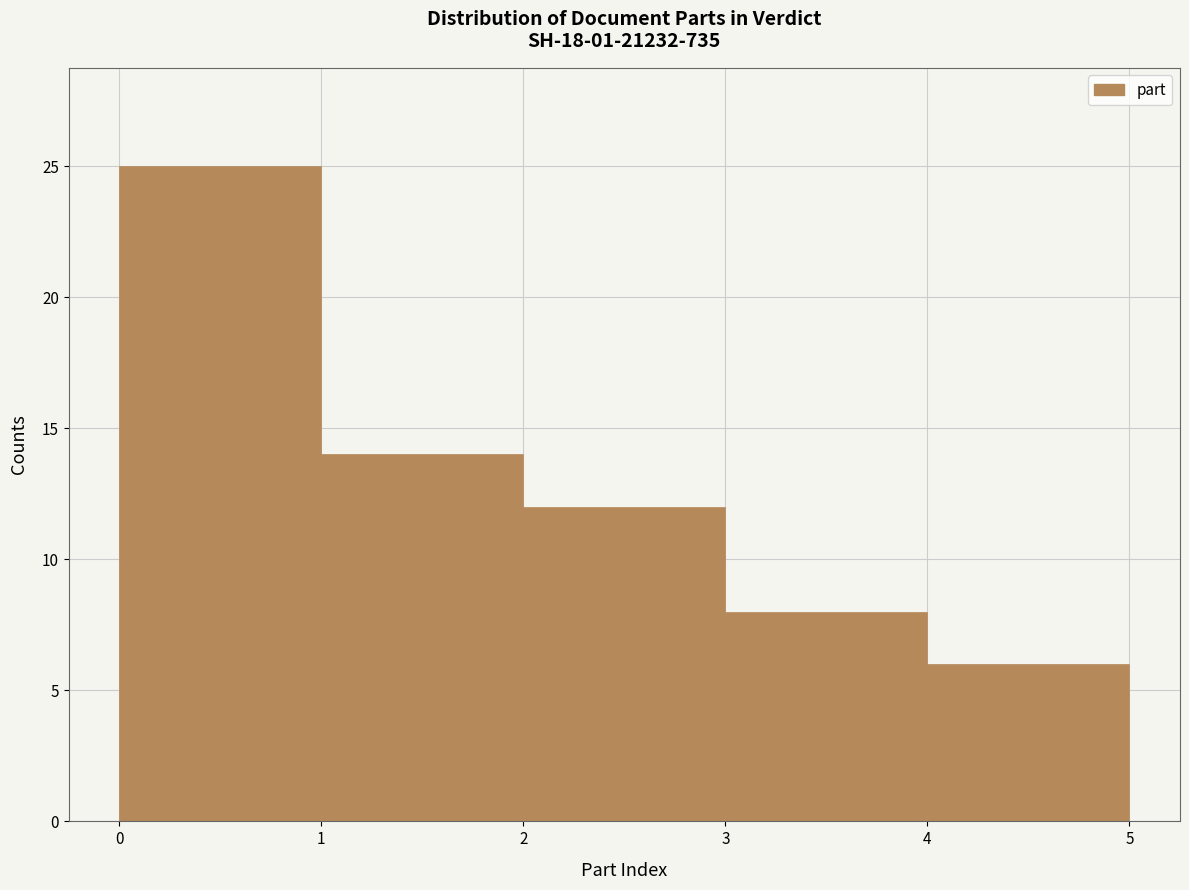

What is the height of the bar covering 0 to 1 on the x-axis? The values are not printed on the chart, so give them approximately, as read against the axis.

25